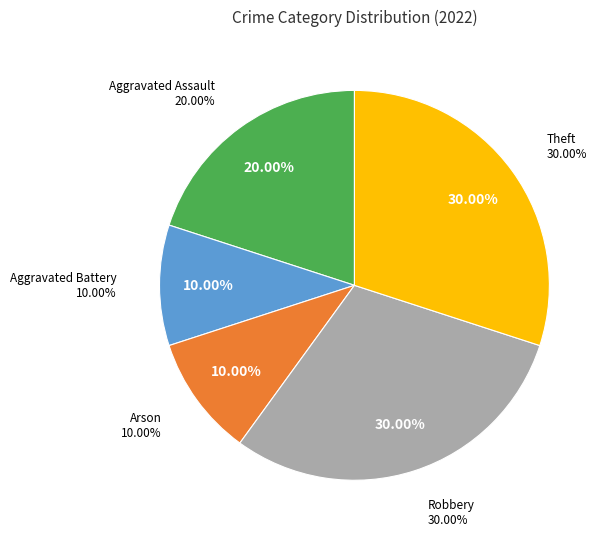

To the nearest percent, what is the difference between the largest and smallest slice percentages?

20%